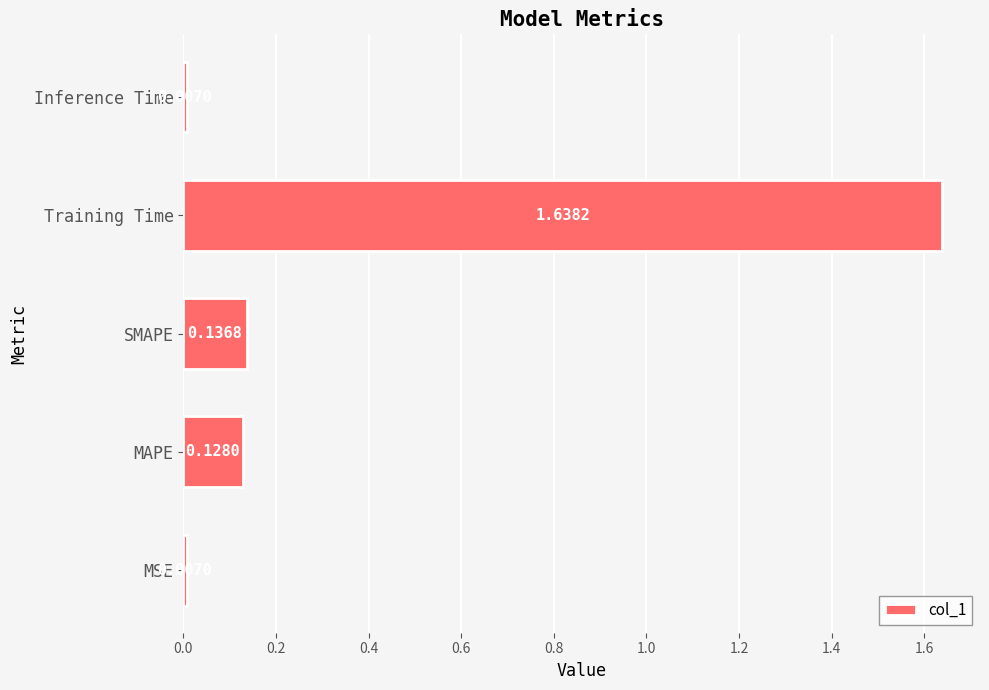

Between MAPE and MSE, which is larger?

MAPE